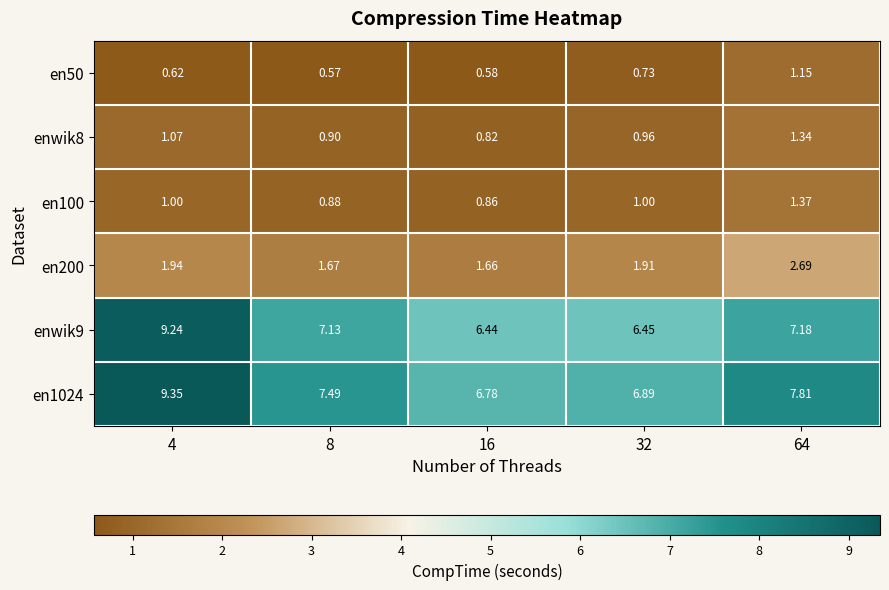

Is the value of enwik9 at 8 greater than the value of en200 at 4?

Yes